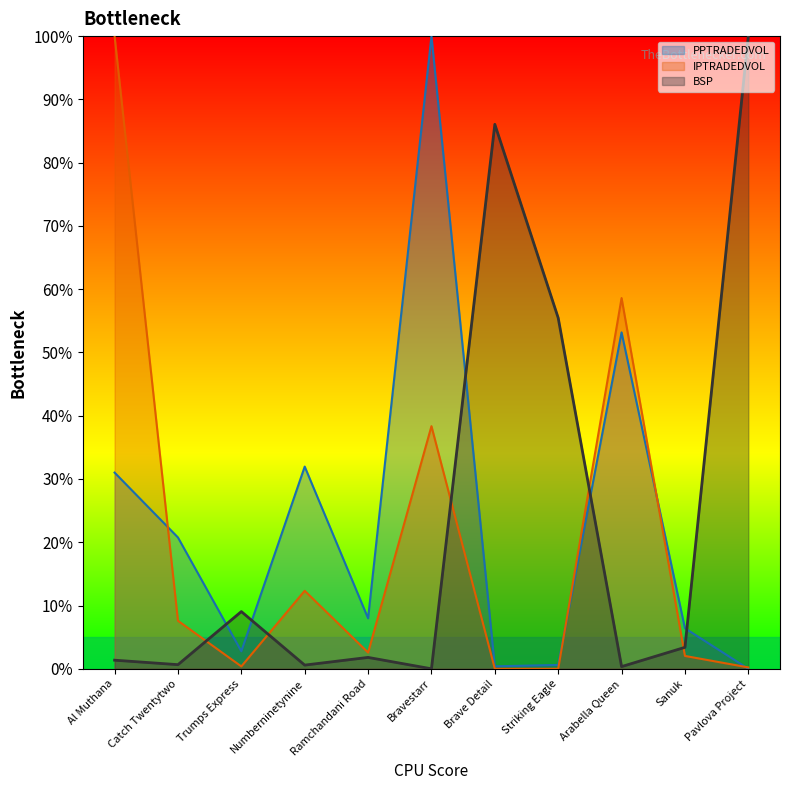

What are all the series names shown in the legend?

PPTRADEDVOL, IPTRADEDVOL, BSP